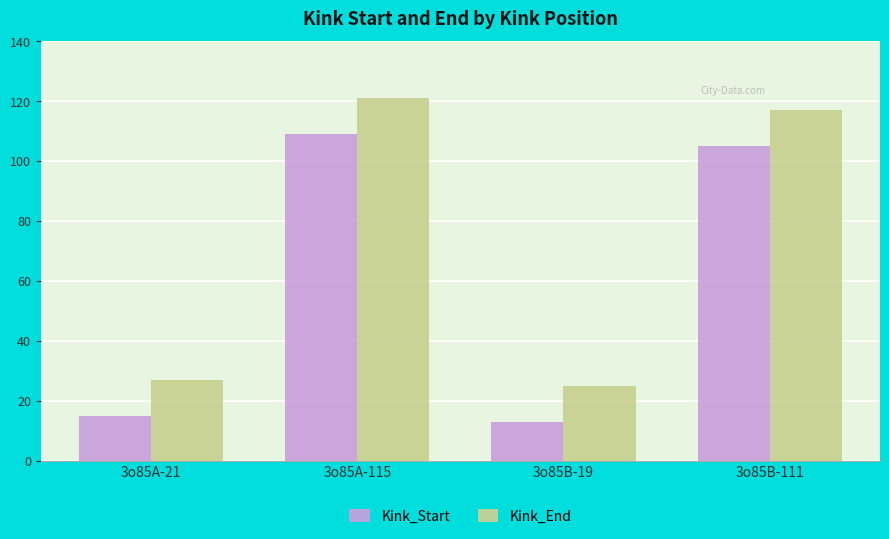

What is the difference between the highest and lowest values at 3o85A-21?

12